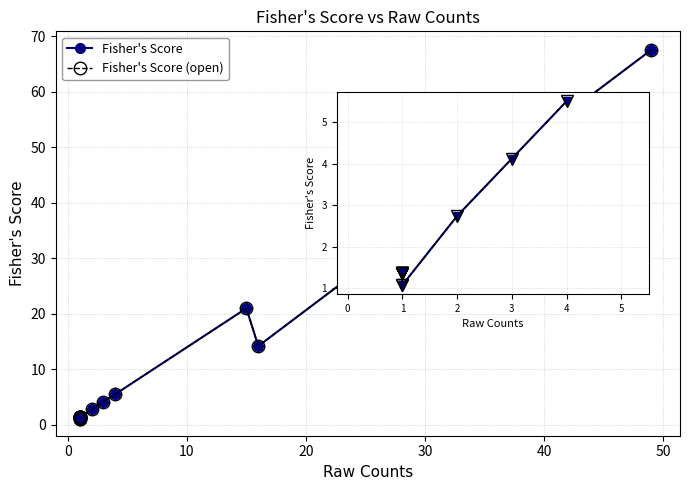

How many interior local peaks does the Fisher's Score series have?

1